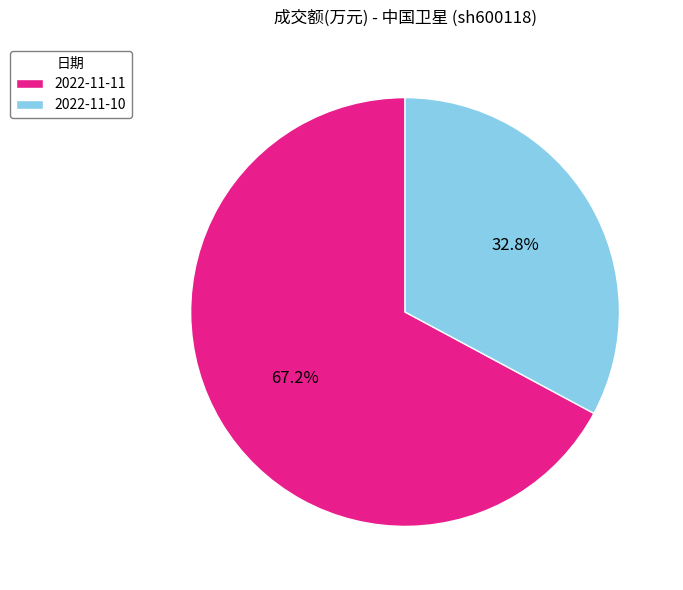

True or false: 2022-11-10 accounts for 20% of the total.

False